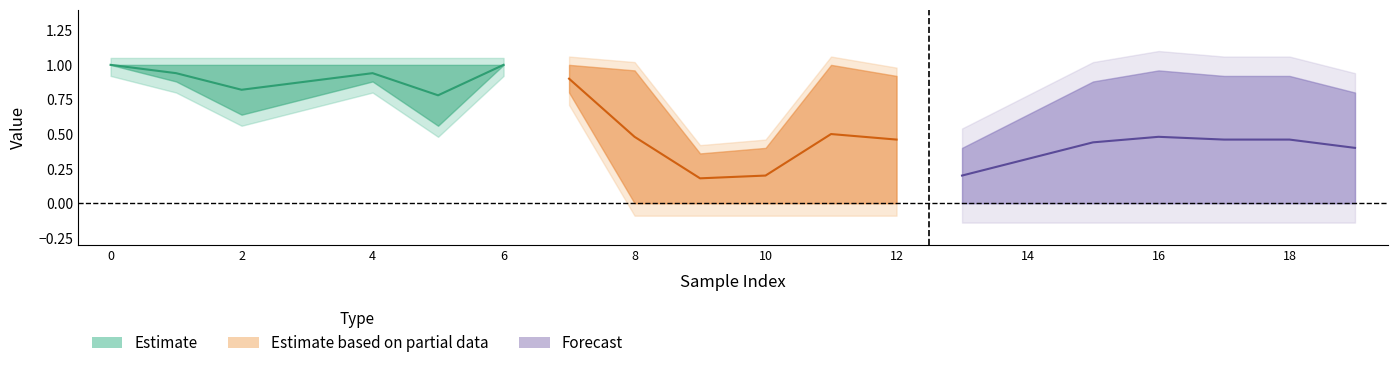

Which series has the largest total across all categories?

y_pred_estimate